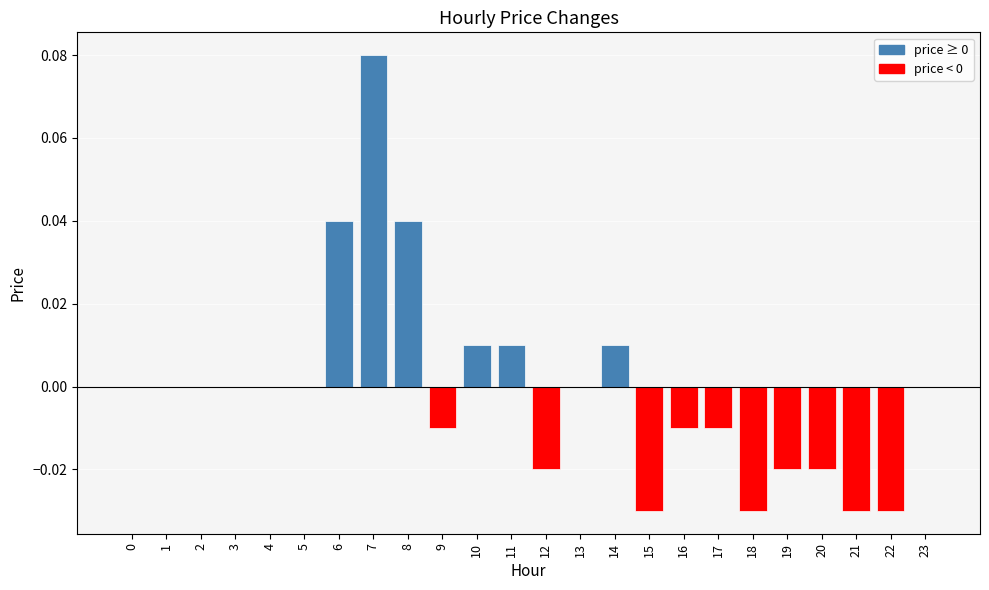

Is it true that the value at 2 is 0.0?

True